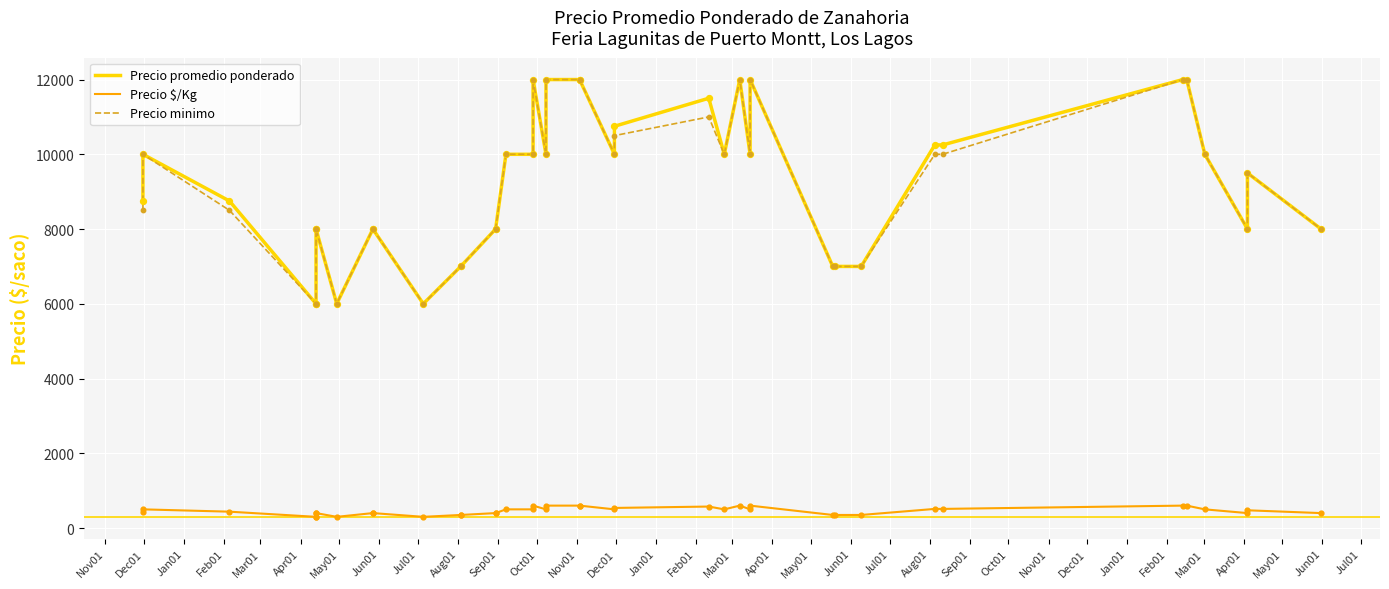

Which series contains the highest Y value?

Precio promedio ponderado